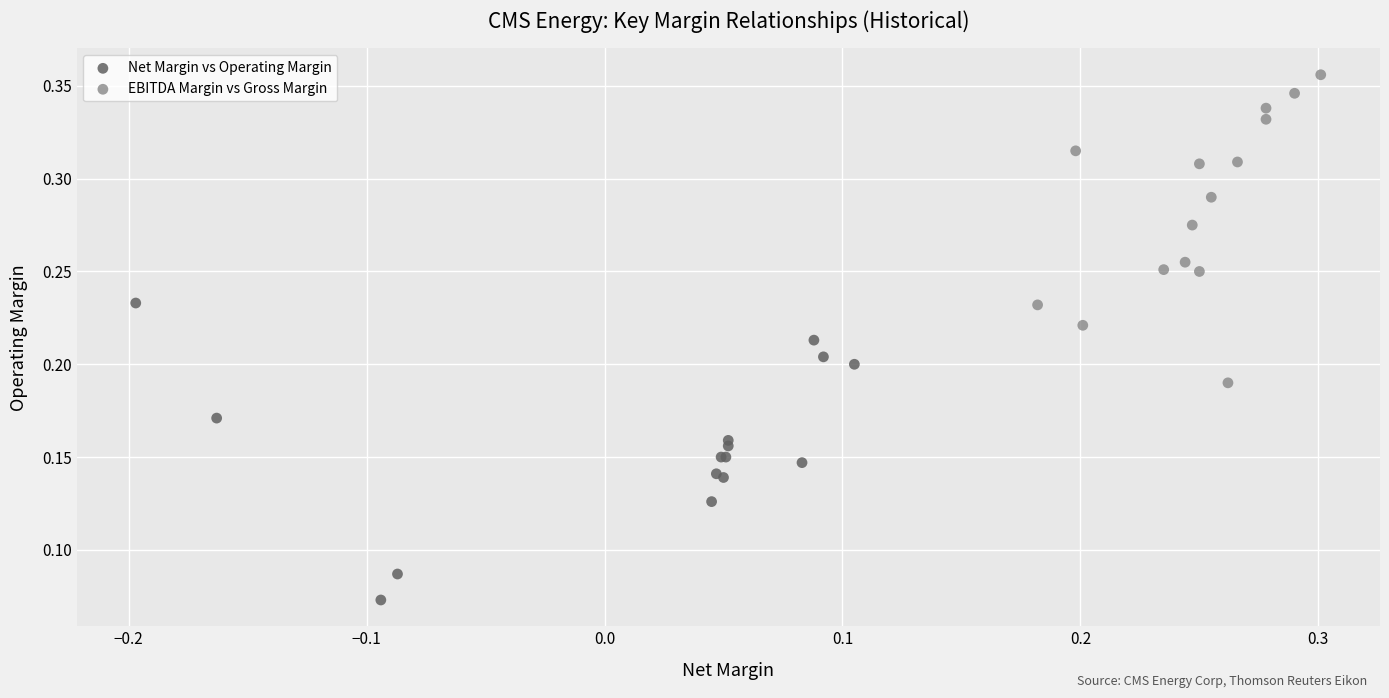

What are all the series names shown in the legend?

Net Margin vs Operating Margin, EBITDA Margin vs Gross Margin